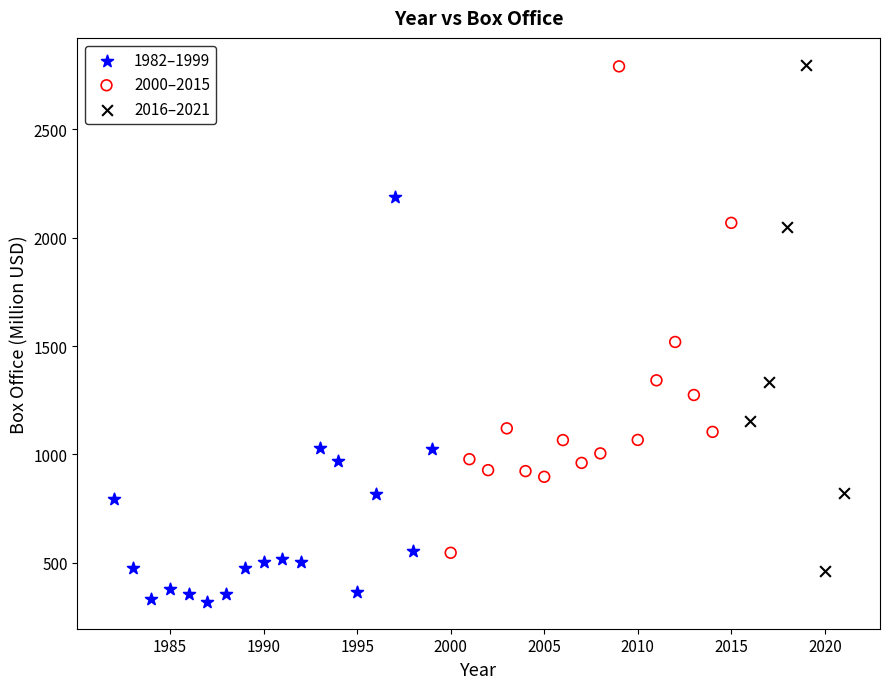

Which series contains the lowest Y value?

1982–1999